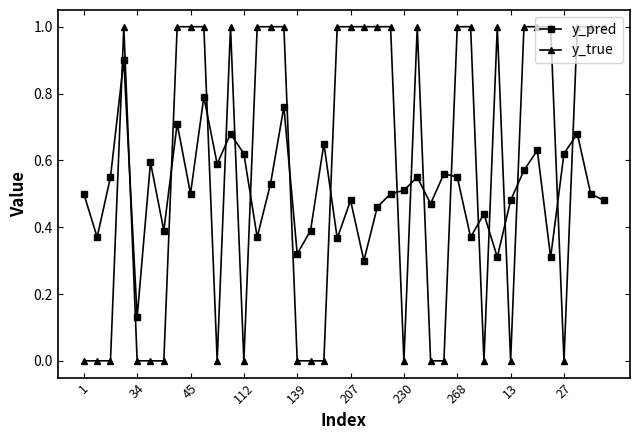

What is the difference between the maximum and minimum values in the y_true series?

1.0